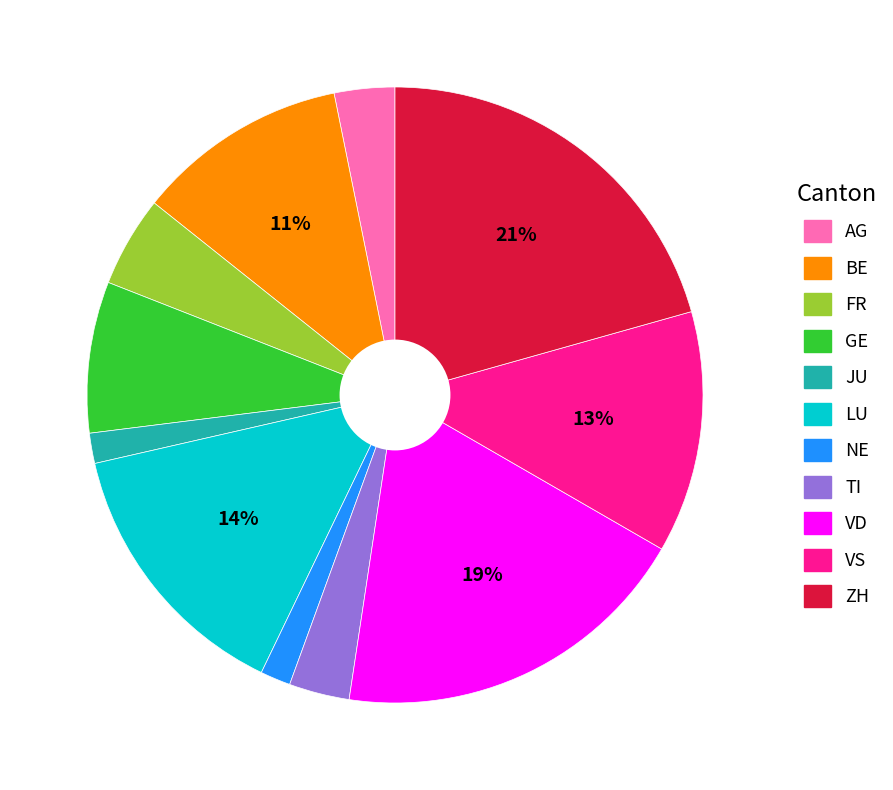

To the nearest percent, what is the average slice percentage?

9%